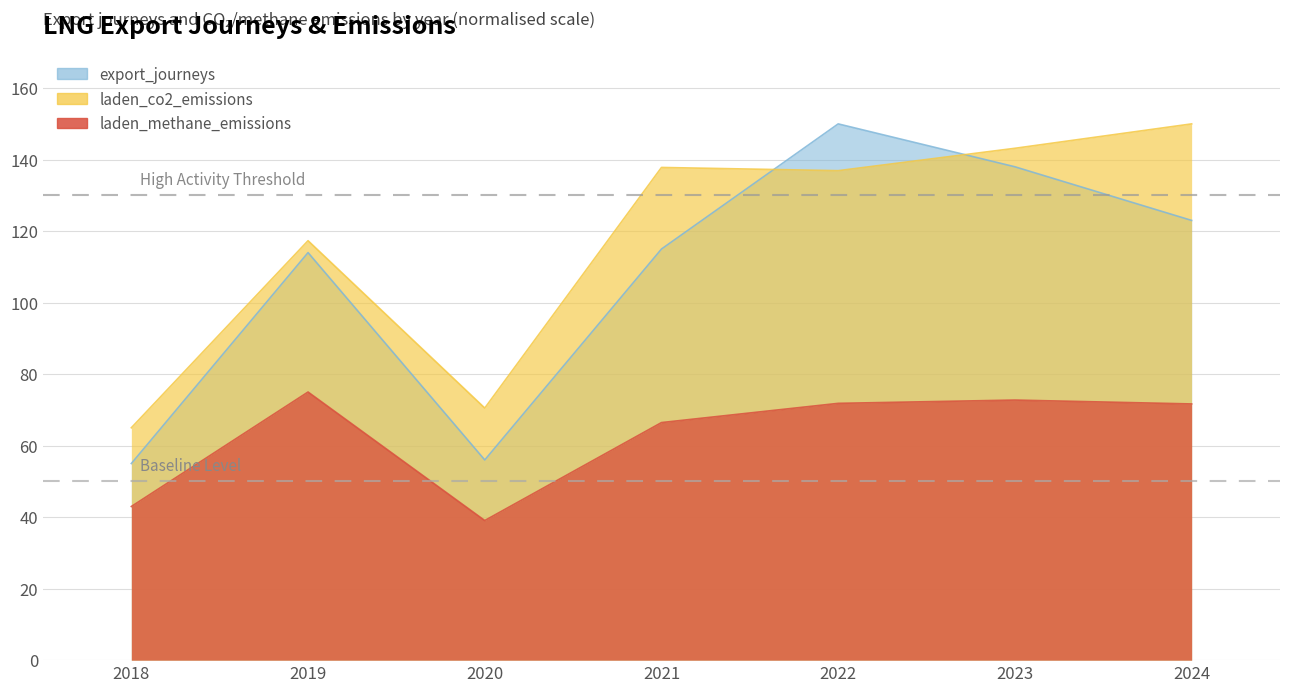

Which series has the largest total across all categories?

laden_co2_emissions